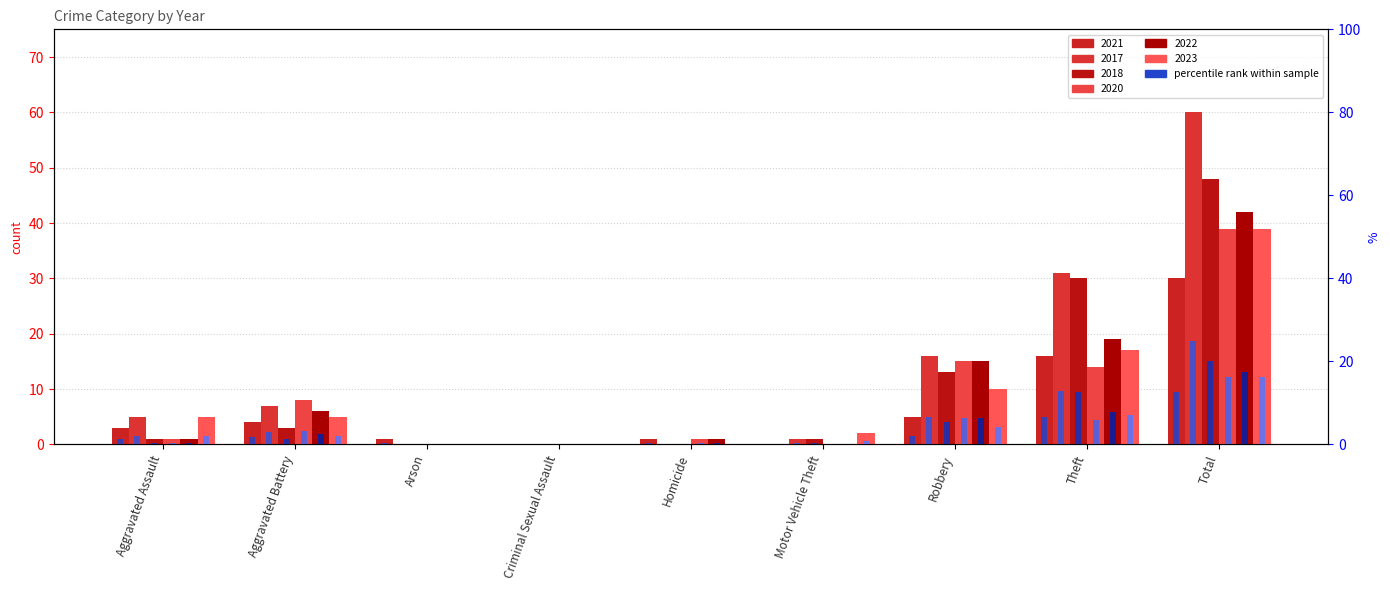

What is the difference between the highest and lowest values at Theft?

7.1